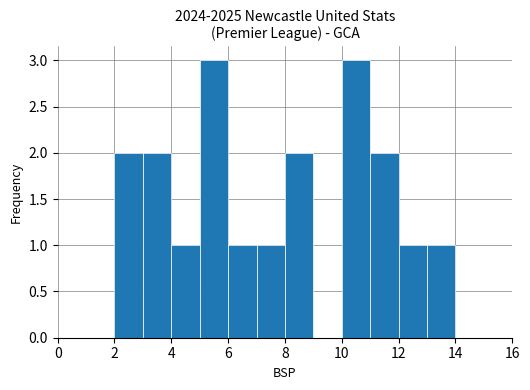

Reading left to right, transcribe this chart: for each bar, give the range it covers on the x-axis and its height. The values are not printed on the chart, so give them approximately, as read against the axis.

0 to 1: 0
1 to 2: 0
2 to 3: 2
3 to 4: 2
4 to 5: 1
5 to 6: 3
6 to 7: 1
7 to 8: 1
8 to 9: 2
9 to 10: 0
10 to 11: 3
11 to 12: 2
12 to 13: 1
13 to 14: 1
14 to 15: 0
15 to 16: 0